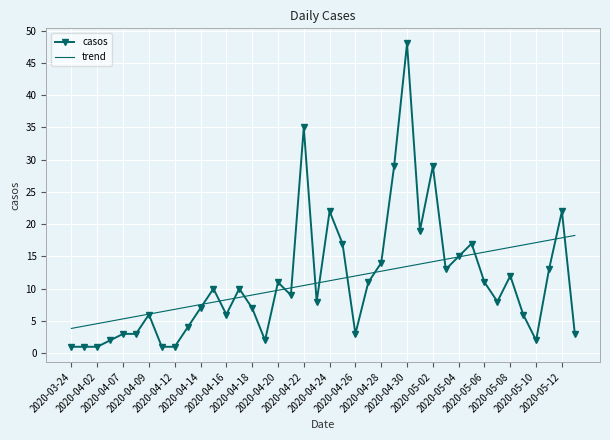

After their last crossing, which series has the higher values: casos or trend?

trend